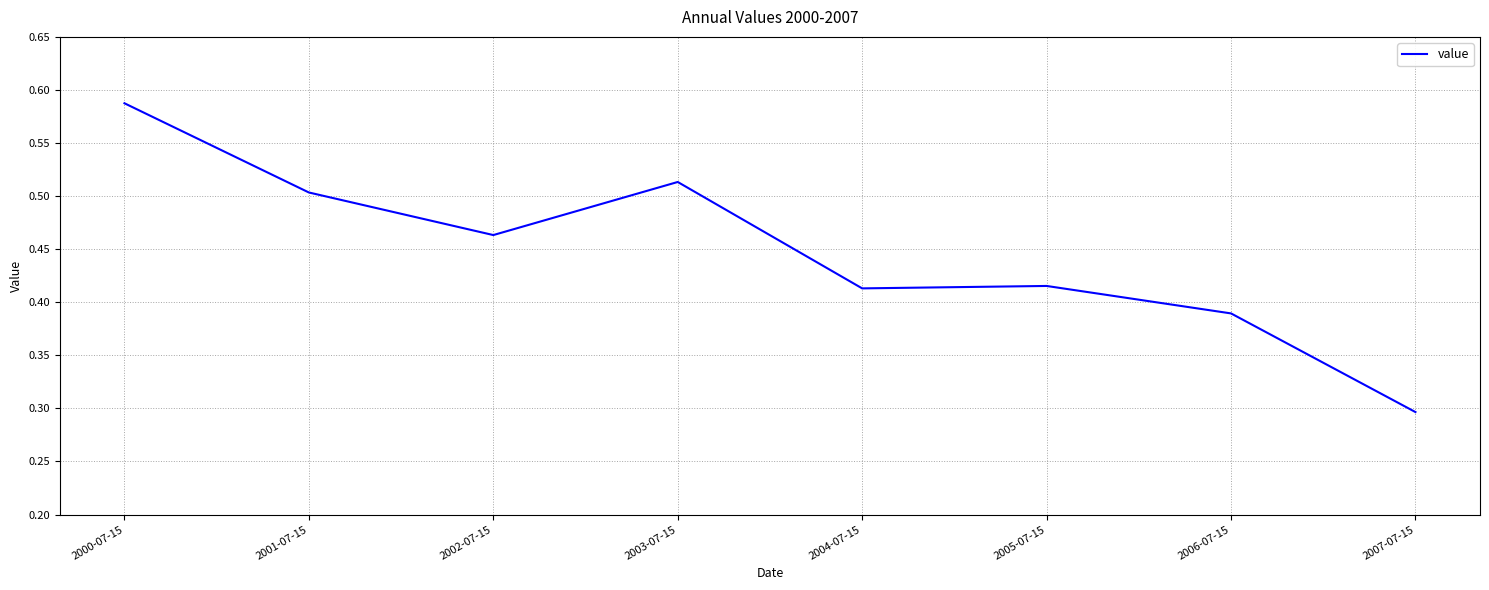

True or false: the data shows 0.5 at 2001-07-15.

True